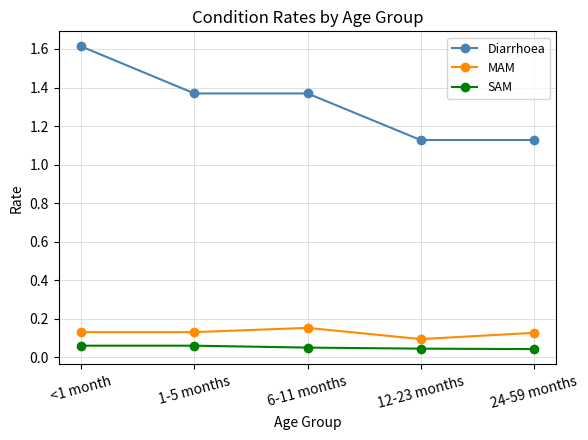

True or false: Diarrhoea has a value of 1.8 at 1-5 months.

False